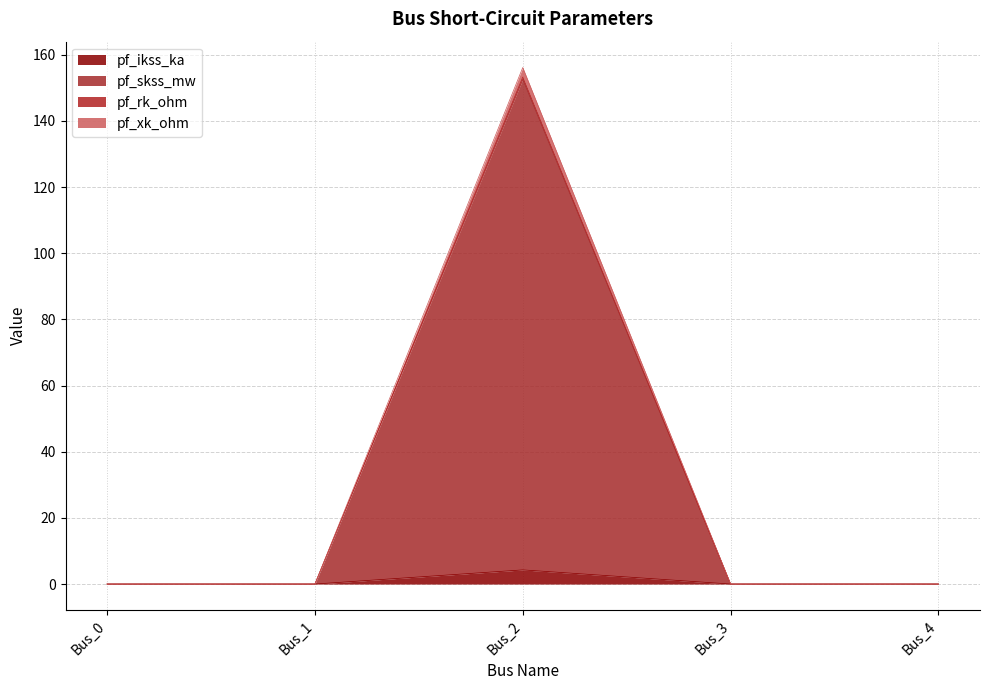

Where is pf_skss_mw nearest to the value 76?

Bus_0